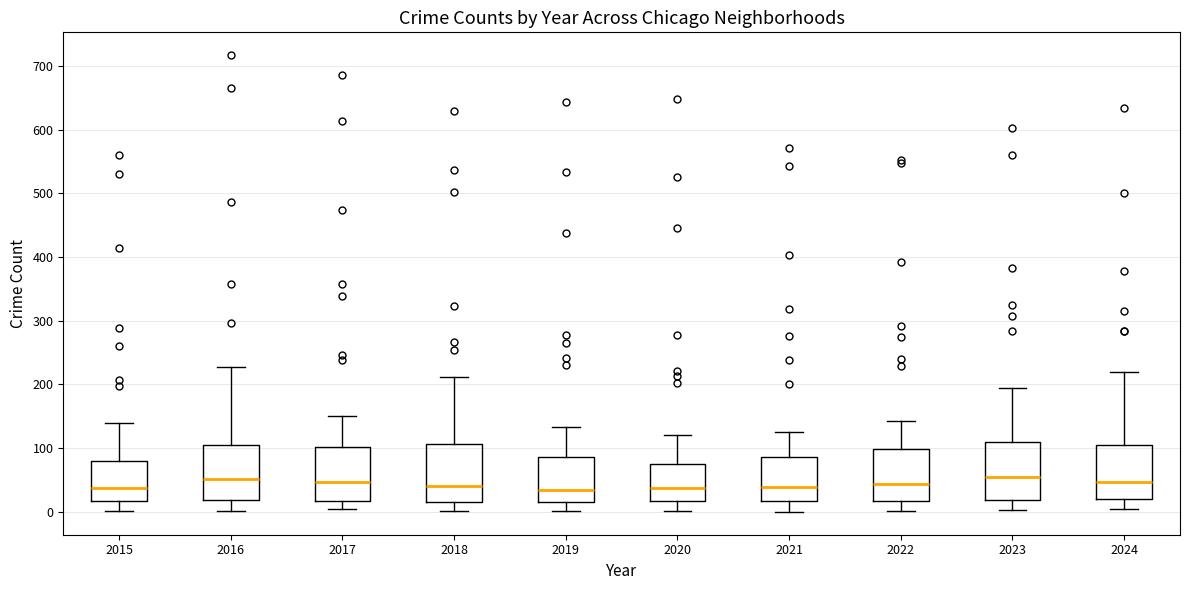

Reading left to right, transcribe this box plot: for each box, give where its median line is, the range the box spans, and where its two whiskers end, as read against the y-axis. The values are not printed on the chart, so give them approximately, as read against the axis.

2015: median 40, box 20 to 80, whiskers 0 to 140
2016: median 50, box 20 to 100, whiskers 0 to 230
2017: median 50, box 20 to 100, whiskers 0 to 150
2018: median 40, box 20 to 110, whiskers 0 to 210
2019: median 40, box 20 to 90, whiskers 0 to 130
2020: median 40, box 20 to 70, whiskers 0 to 120
2021: median 40, box 20 to 90, whiskers 0 to 130
2022: median 40, box 20 to 100, whiskers 0 to 140
2023: median 60, box 20 to 110, whiskers 0 to 190
2024: median 50, box 20 to 110, whiskers 0 to 220